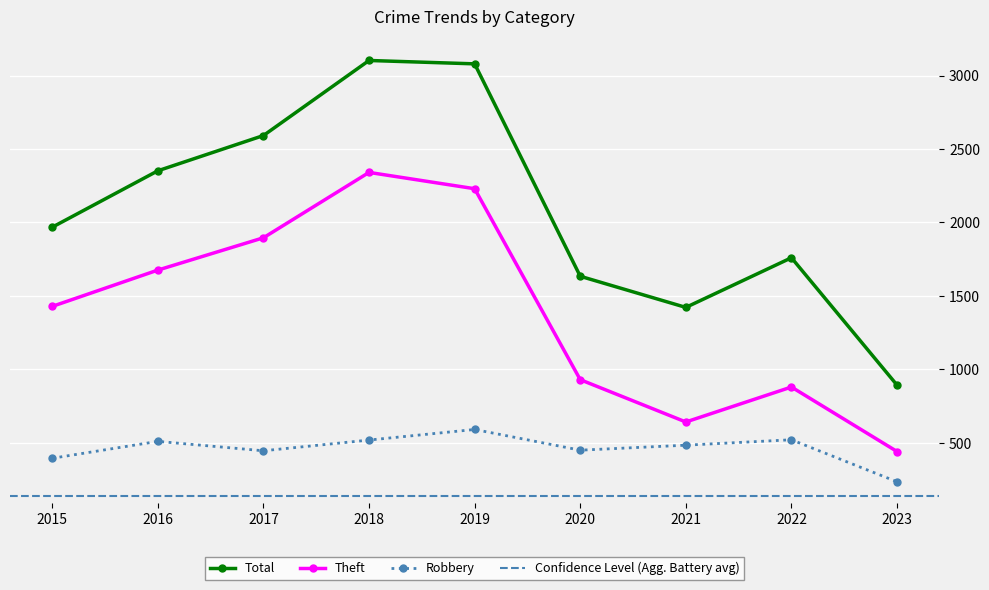

What is the average value of the Total series?

2089